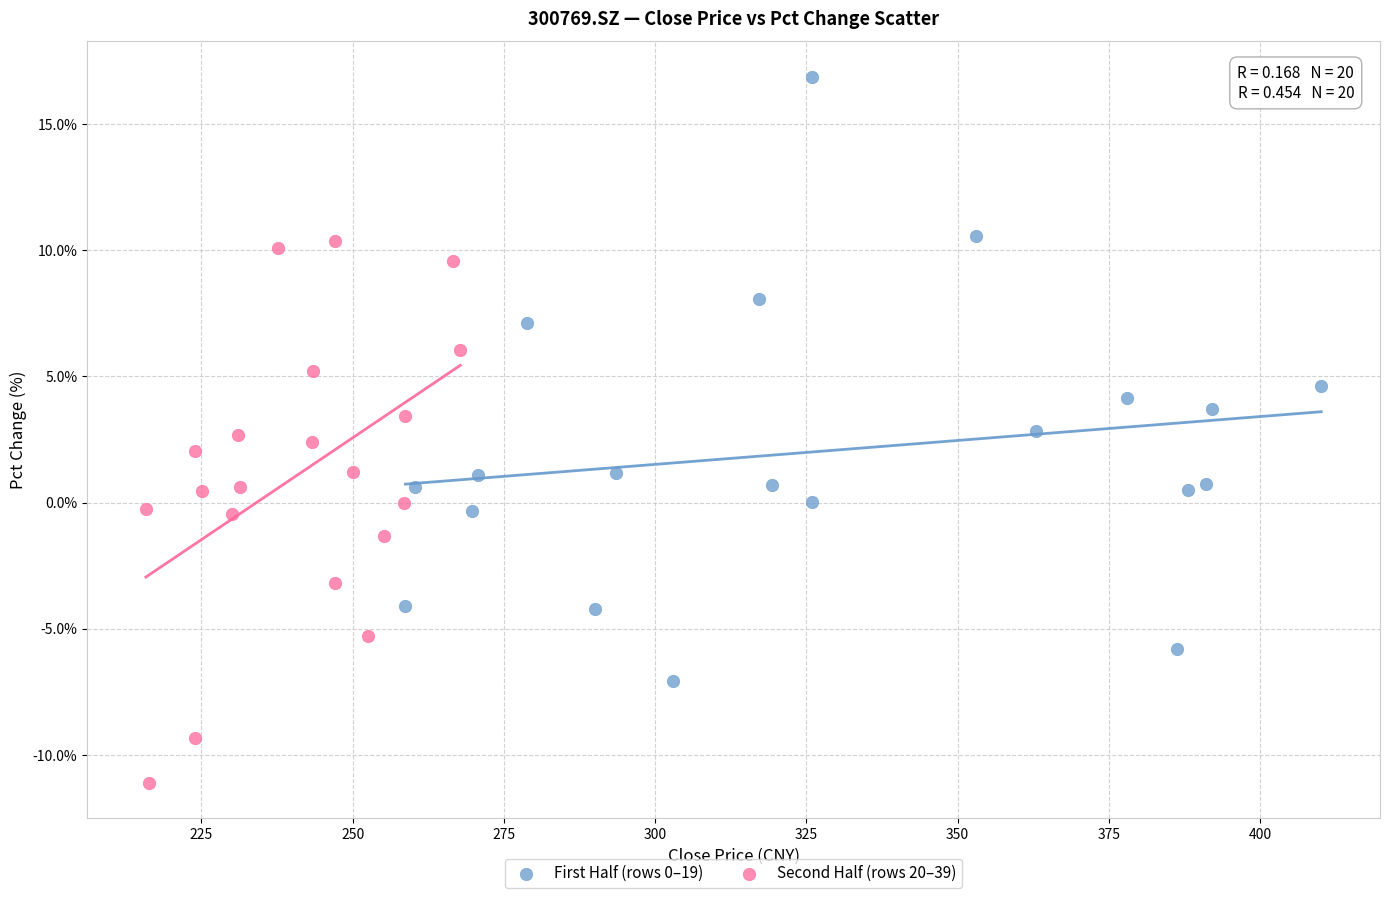

Which series contains the lowest Y value?

Second Half (rows 20–39)